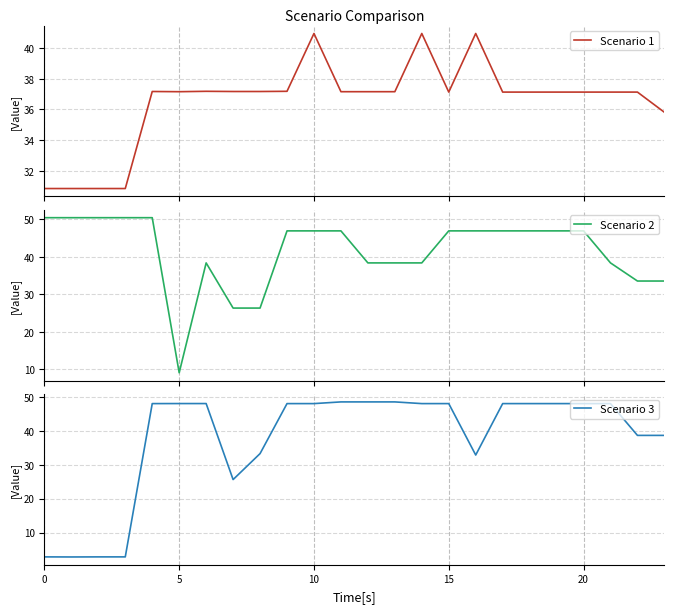

The value of Scenario 2 at 10 is 46.9. True or false?

True